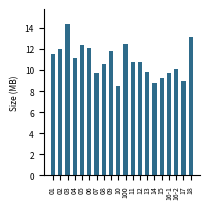

What is the average value?

10.9